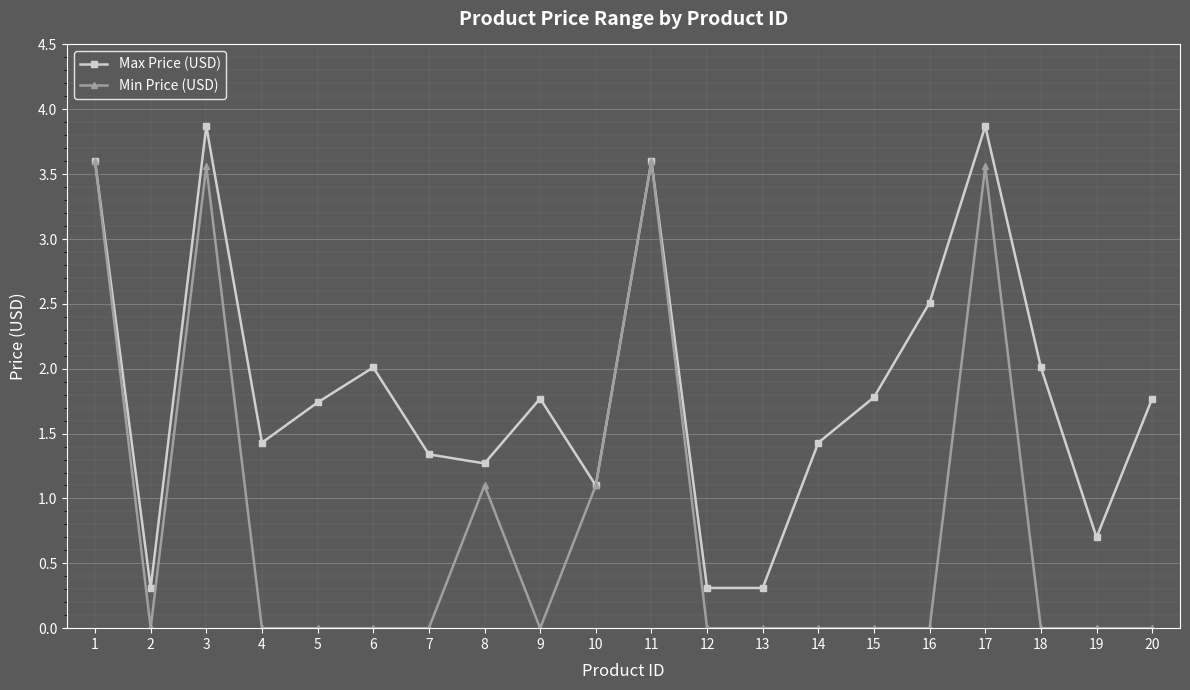

What are all the series names shown in the legend?

Max Price (USD), Min Price (USD)